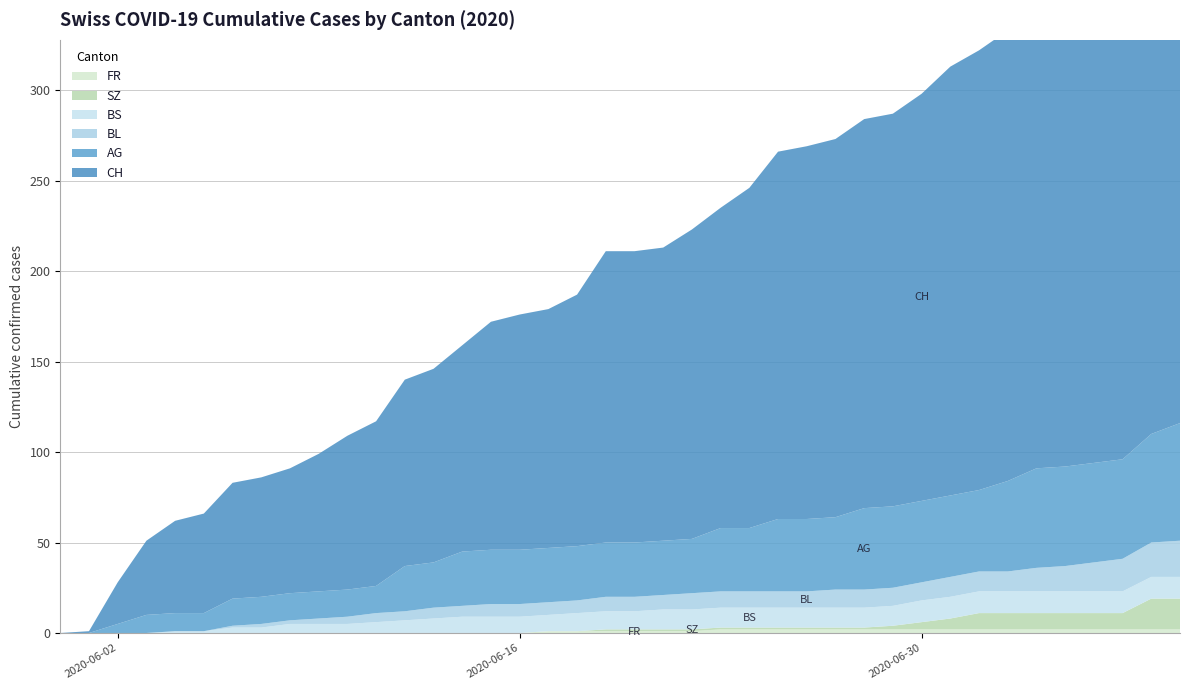

Reading left to right, what are all the values shown in this chart?

FR: 0	0	0	0	0	0	0	0	0	0	0	0	0	0	0	0	0	1	1	1	1	1	1	2	2	2	2	2	2	2	2	2	2	2	2	2	2	2	2	2
BL: 0	0	0	0	0	0	1	2	2	3	4	5	5	6	6	7	7	7	7	8	8	8	9	9	9	9	9	10	10	10	10	11	11	11	13	14	16	18	19	20
BS: 0	0	0	0	1	1	3	3	5	5	5	6	7	8	9	9	9	9	10	10	10	11	11	11	11	11	11	11	11	11	12	12	12	12	12	12	12	12	12	12
SZ: 0	0	0	0	0	0	0	0	0	0	0	0	0	0	0	0	0	0	0	1	1	1	1	1	1	1	1	1	1	2	4	6	9	9	9	9	9	9	17	17
AG: 0	0	5	10	10	10	15	15	15	15	15	15	25	25	30	30	30	30	30	30	30	30	30	35	35	40	40	40	45	45	45	45	45	50	55	55	55	55	60	65
CH: 0	1	23	41	51	55	64	66	69	76	85	91	103	107	114	126	130	132	139	161	161	162	171	177	188	203	206	209	215	217	225	237	243	249	259	260	263	270	290	298